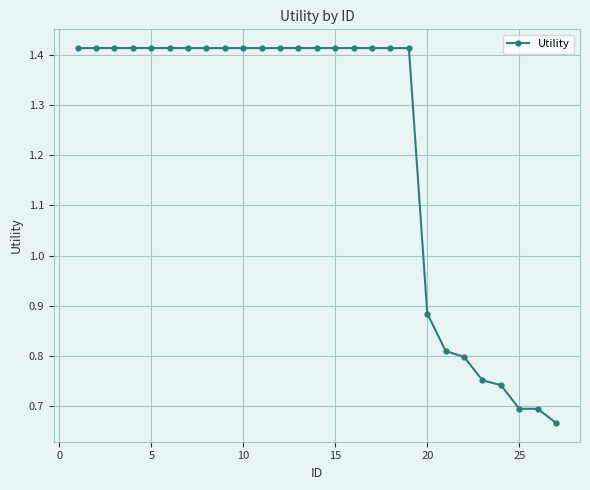

How many series are shown in this chart?

1